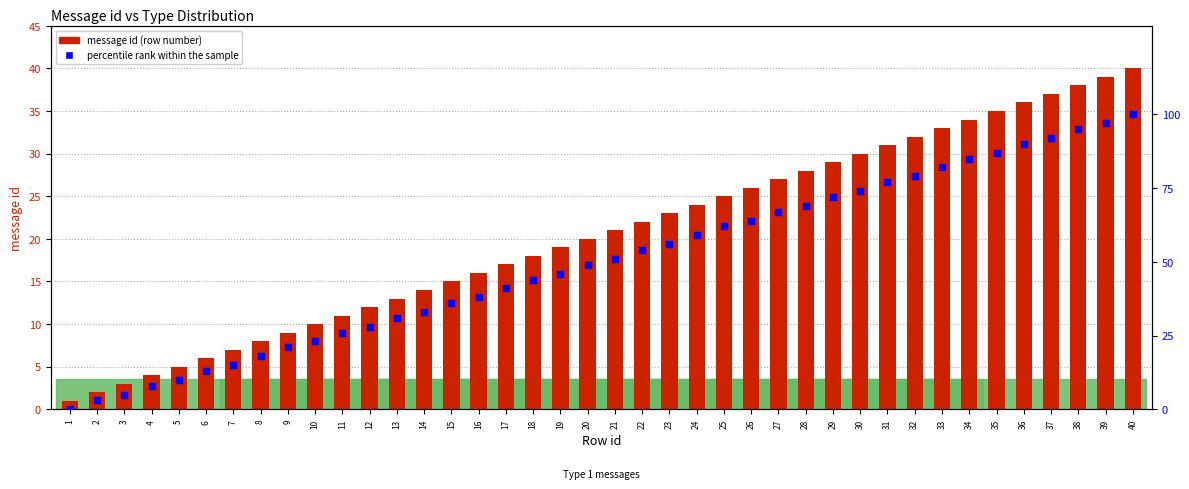

Which series reaches the minimum Y coordinate?

percentile rank within the sample